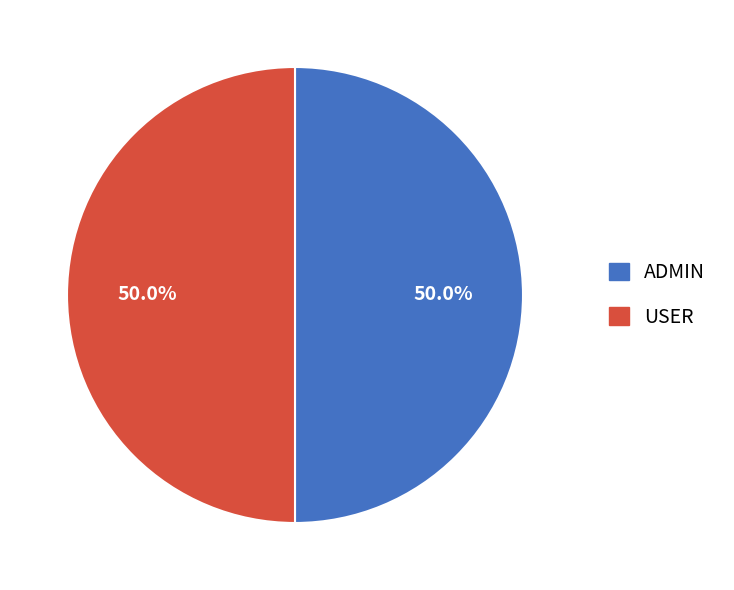

How many slices are in this pie chart?

2